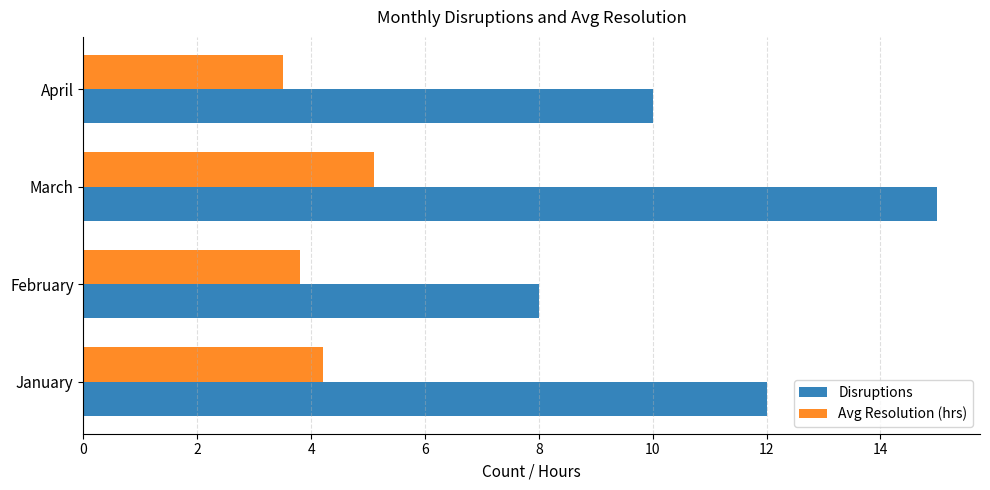

At which category is the sum across all series the highest?

March